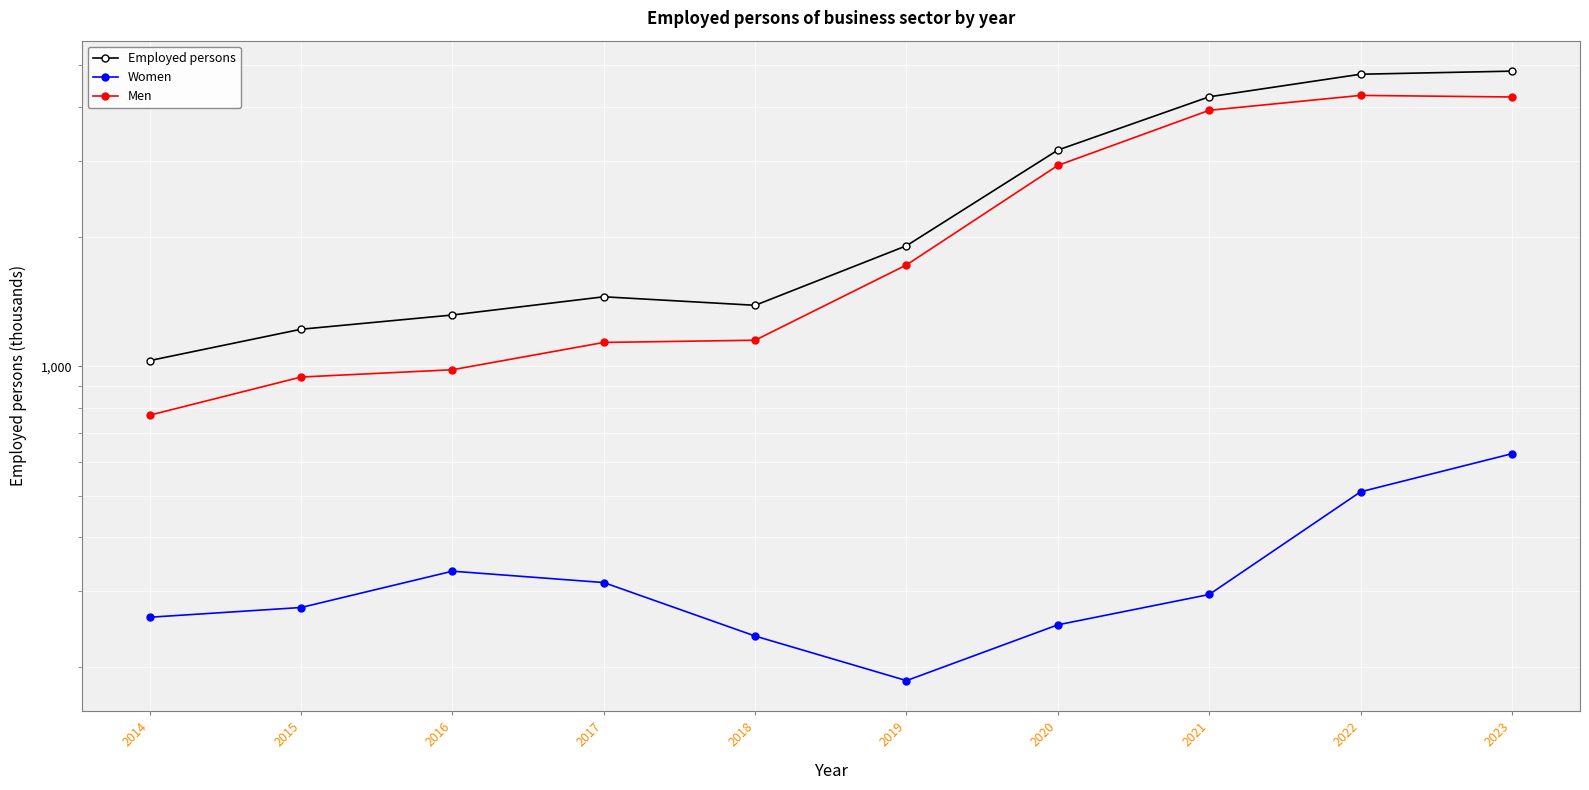

Count the number of data series in this chart.

3